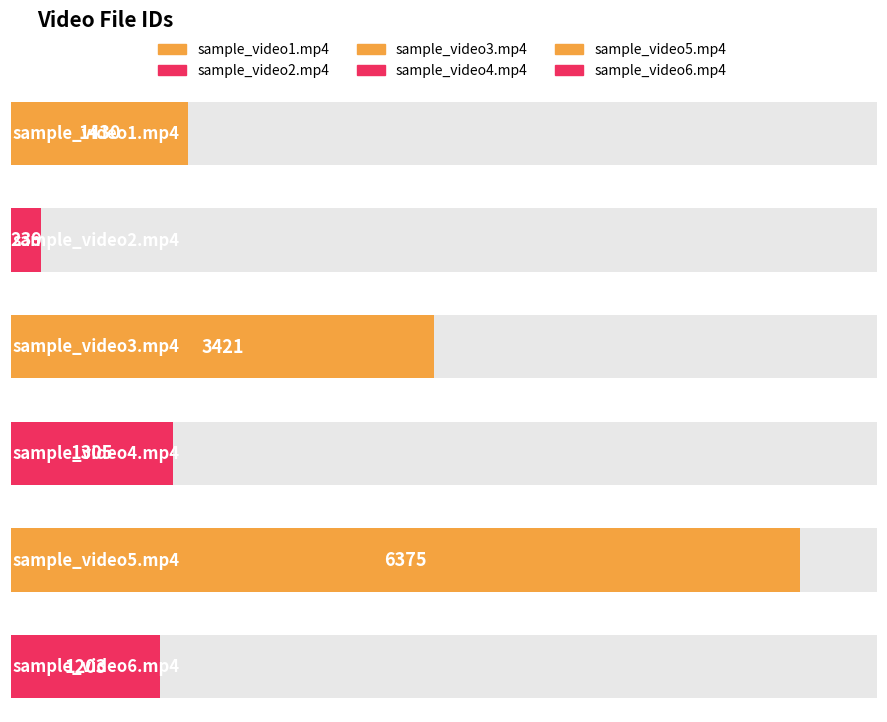

What is the ratio of the value at sample_video6.mp4 to the value at sample_video5.mp4?

0.2